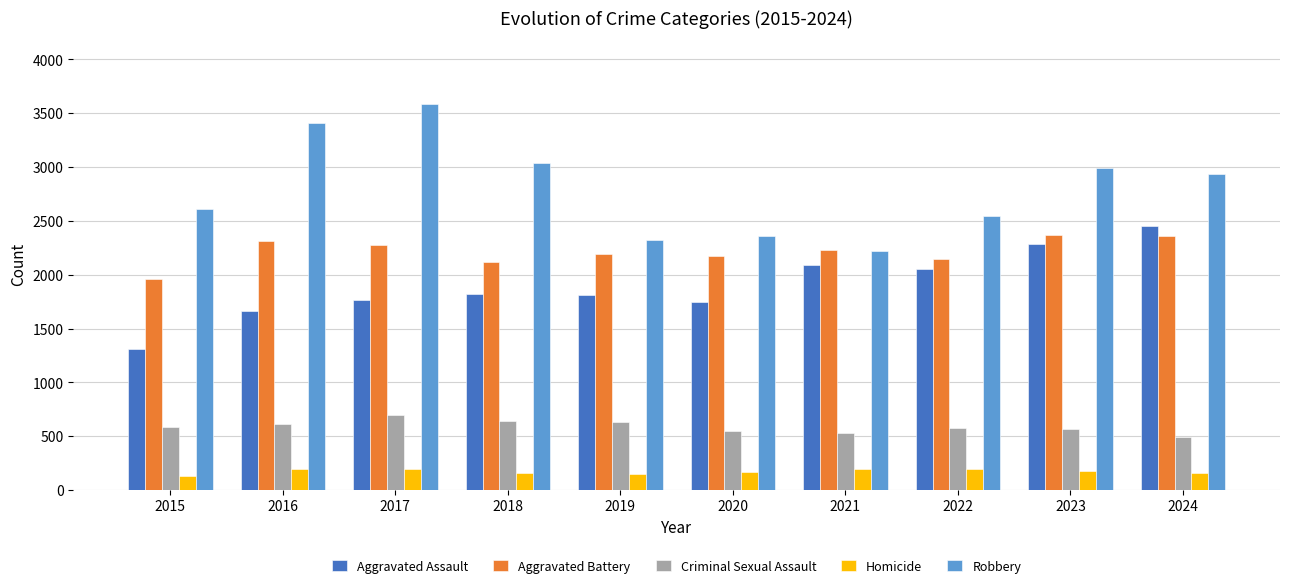

How many data points in Homicide are less than 175?

5